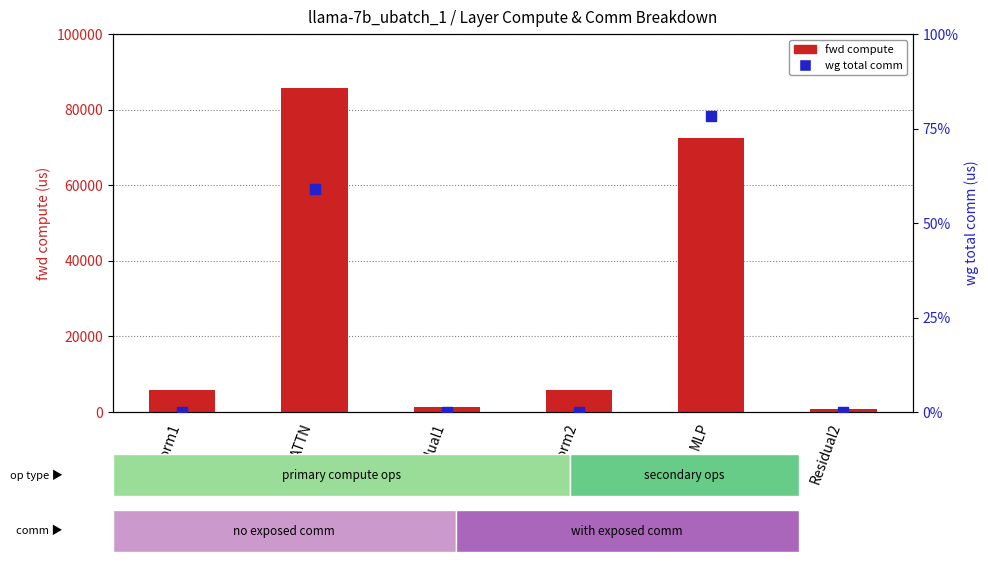

Which series reaches the maximum Y coordinate?

fwd compute